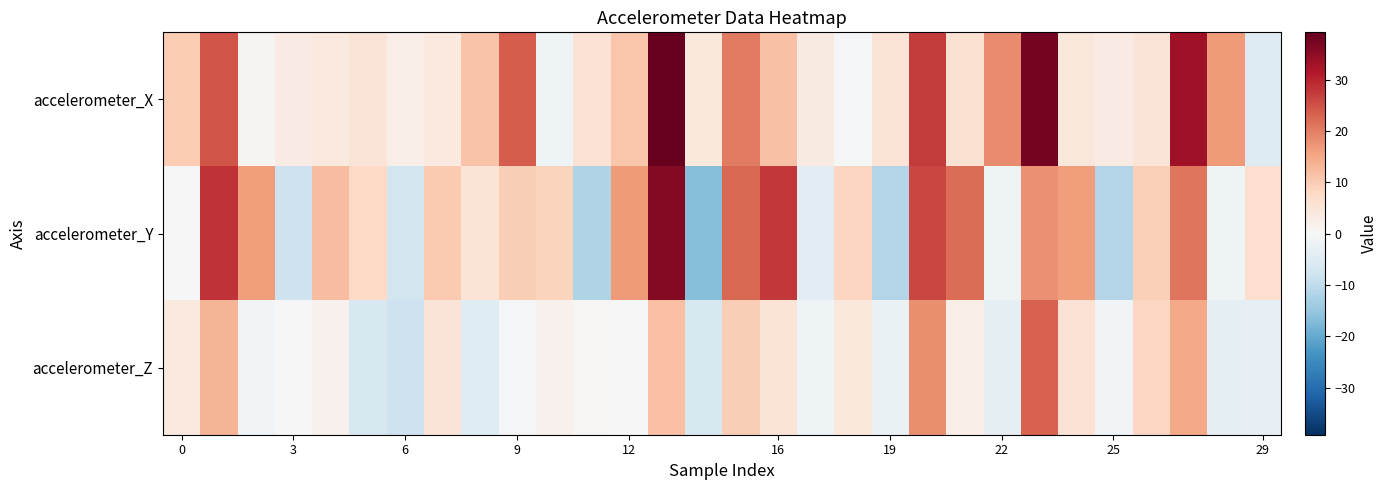

Reading left to right, extract all data points from this chart.

accelerometer_X: 10.1	24.5	1.2	3.2	3.7	5.2	2.5	3.8	11.2	23.8	-1.6	5.8	10.8	39.2	4.1	20.4	11.5	3.5	-0.7	5.5	27.5	6.0	18.6	37.5	4.4	3.2	5.2	33.1	16.6	-4.9
accelerometer_Y: -0.1	28.5	16.3	-8.2	12.2	7.7	-7.3	10.3	5.3	9.6	8.8	-11.9	16.7	36.1	-16.7	22.5	27.6	-4.0	8.6	-11.5	26.1	22.0	-1.7	17.8	16.4	-11.6	9.3	21.0	-1.7	6.7
accelerometer_Z: 3.7	13.4	-1.0	-0.2	1.6	-6.2	-8.1	5.1	-4.6	-0.5	1.6	0.4	-0.1	11.9	-6.3	9.8	5.4	-1.6	4.0	-2.5	18.2	2.7	-3.4	23.2	5.7	-1.2	8.3	14.8	-3.6	-3.3